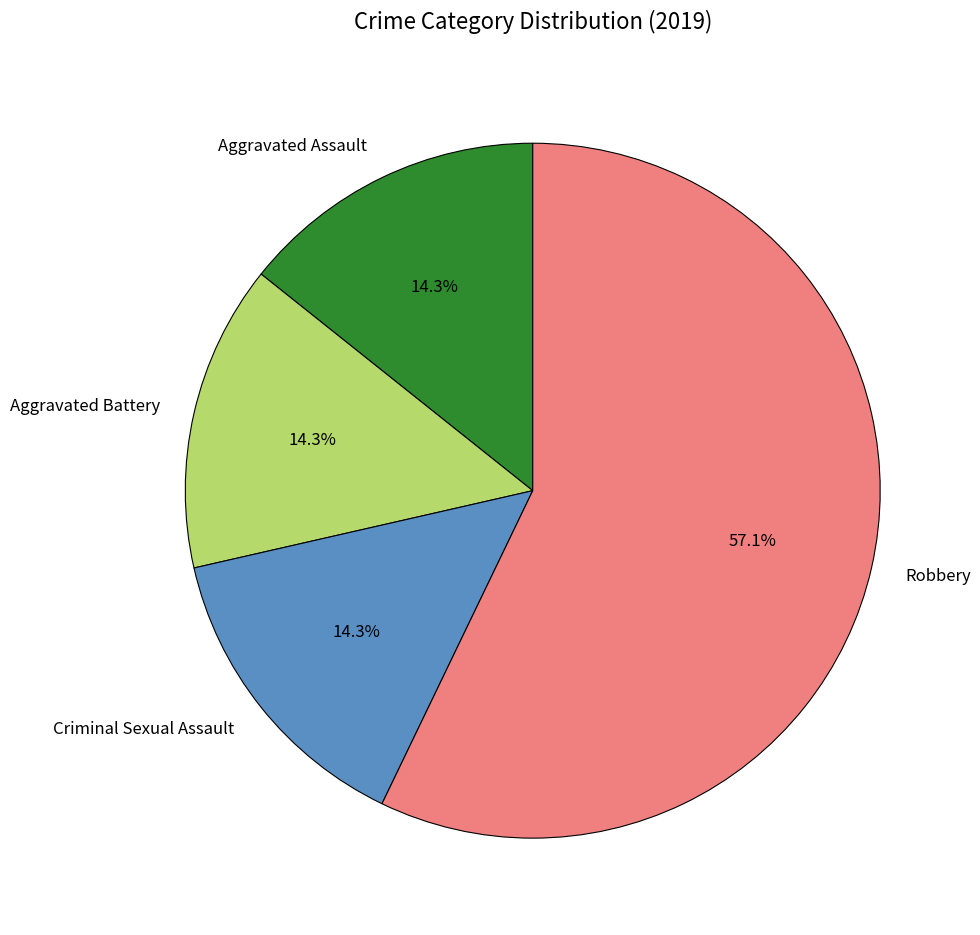

Approximately how many times larger is the value at Robbery compared to Aggravated Assault?

4.0